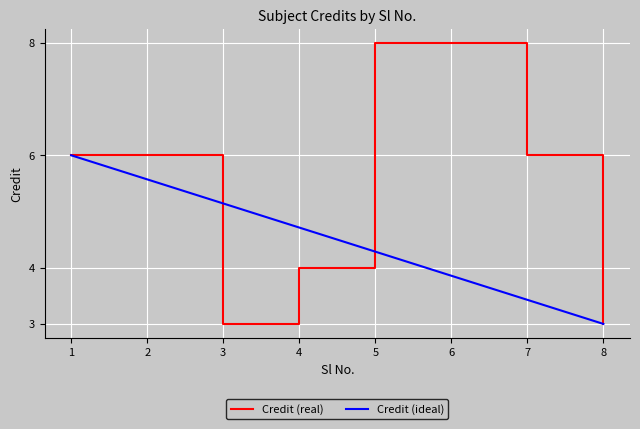

Is the value of Credit (real) at 7 greater than the value of Credit (ideal) at 3?

Yes